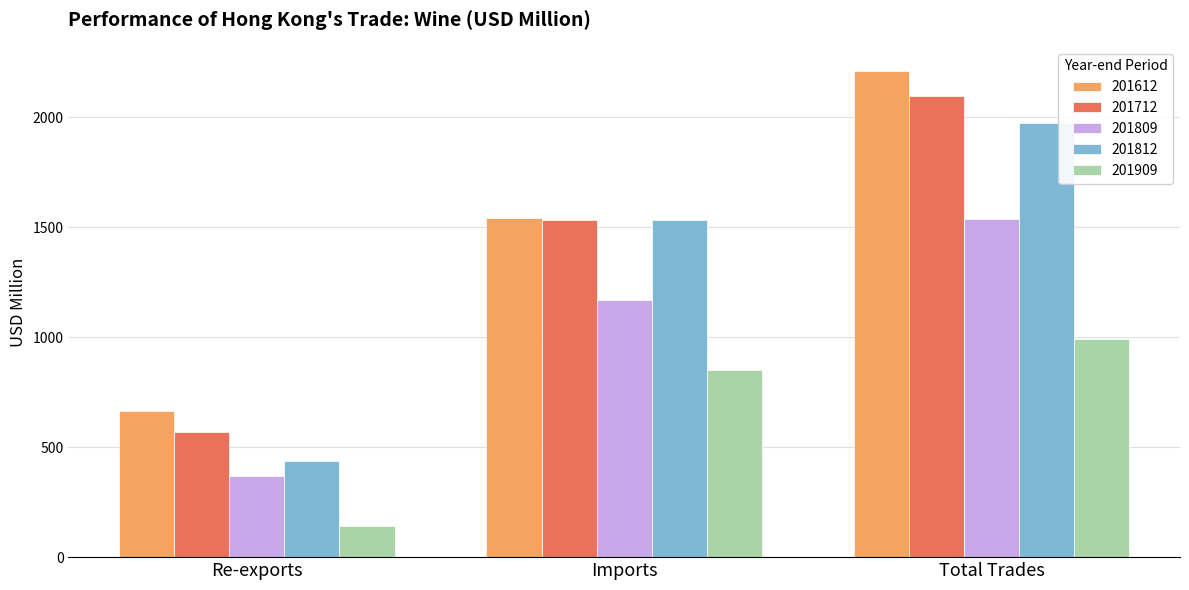

Where does the 201909 series first go above 851?

Imports